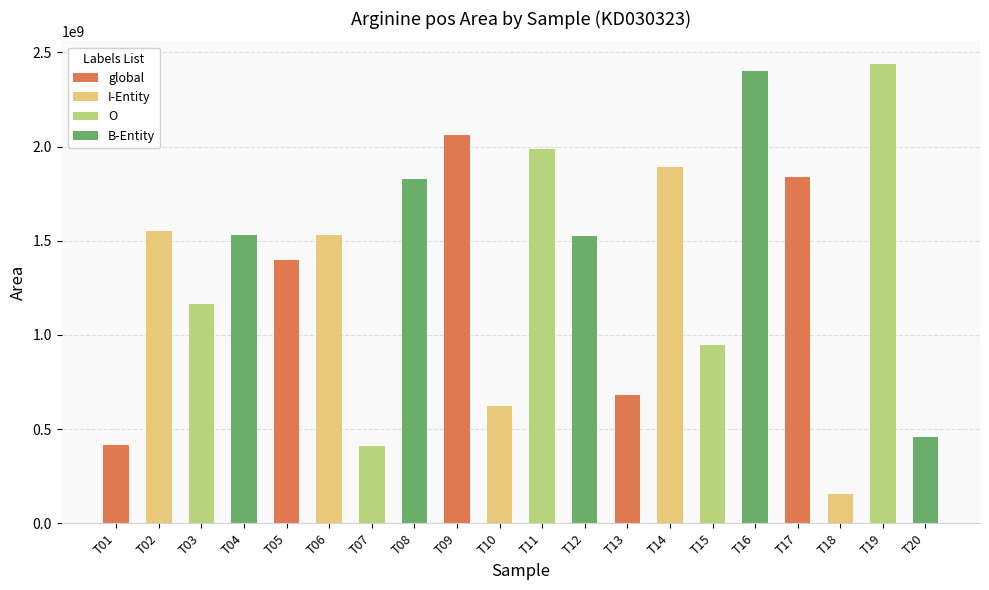

What is the ratio of the value at T01 to the value at T07?

1.0